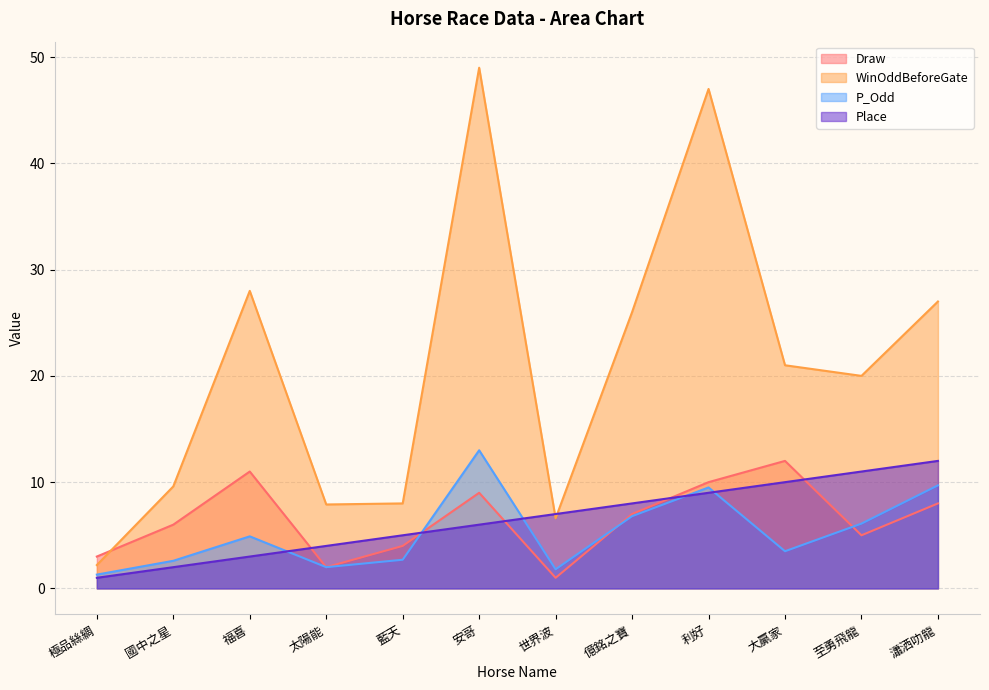

At which category does the chart reach its minimum across all series?

世界波